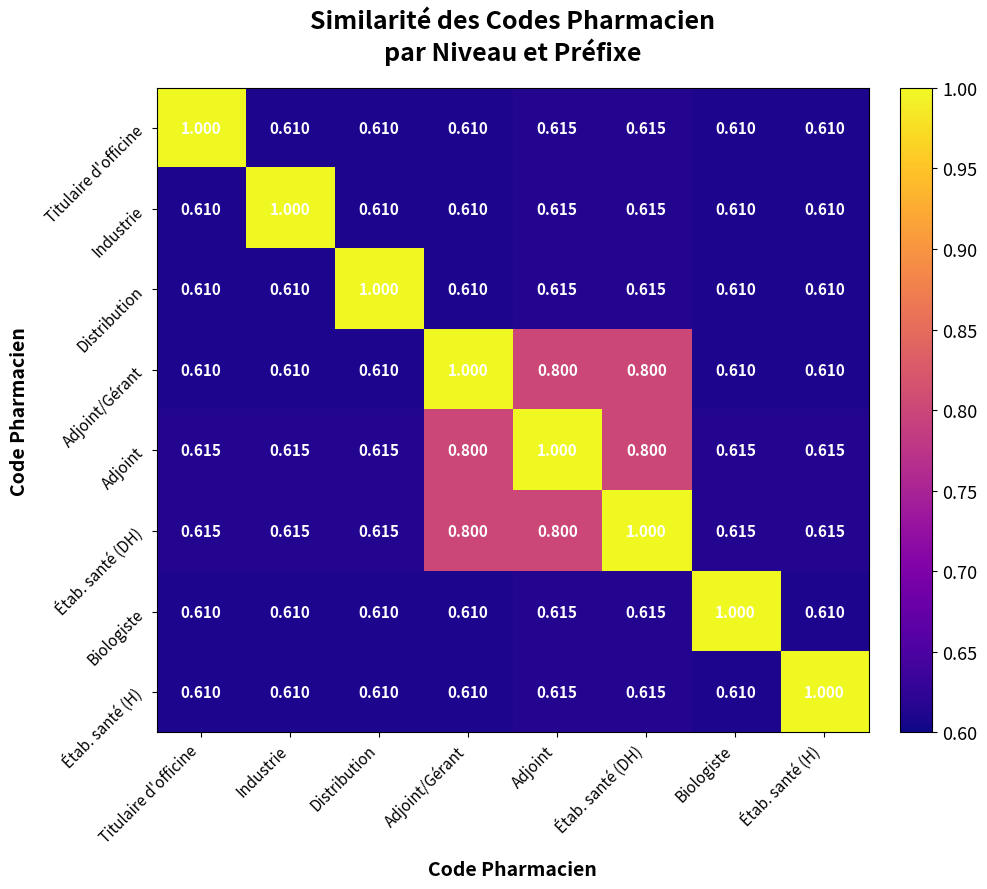

Is the value of Adjoint at Titulaire d'officine greater than the value of Distribution at Distribution?

No